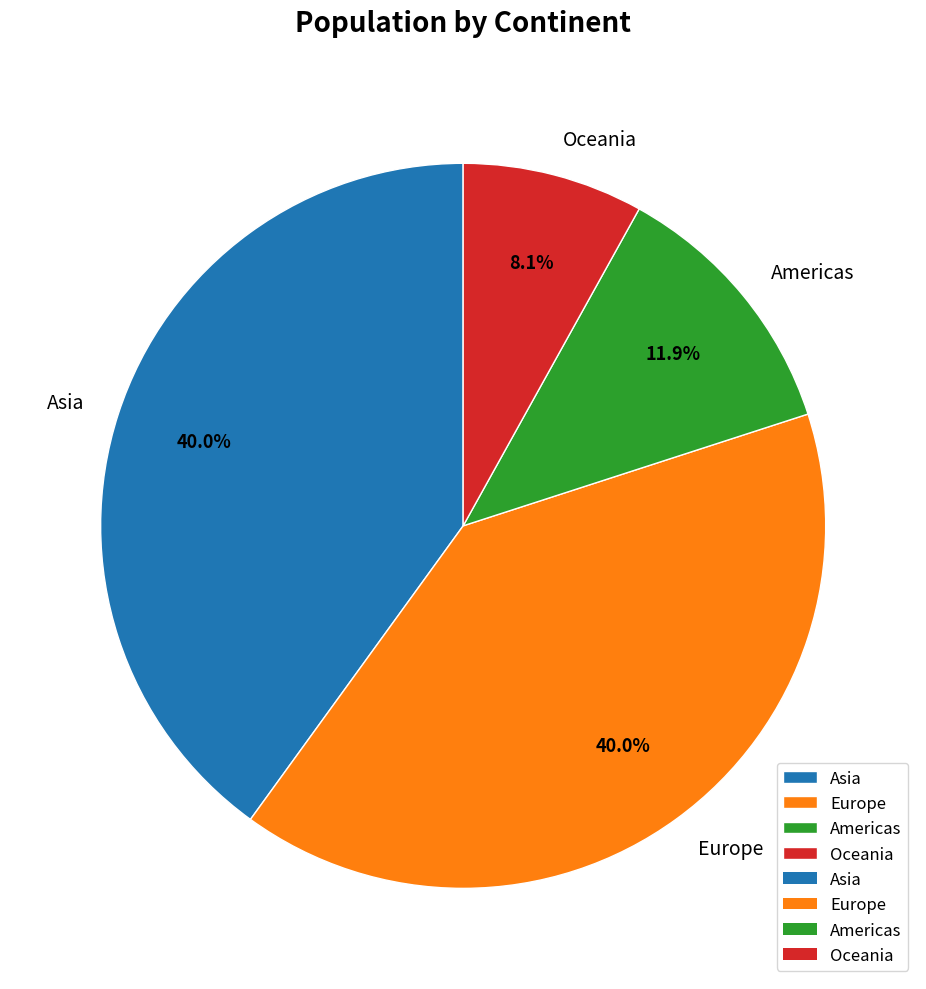

How many segments does this pie chart have?

4